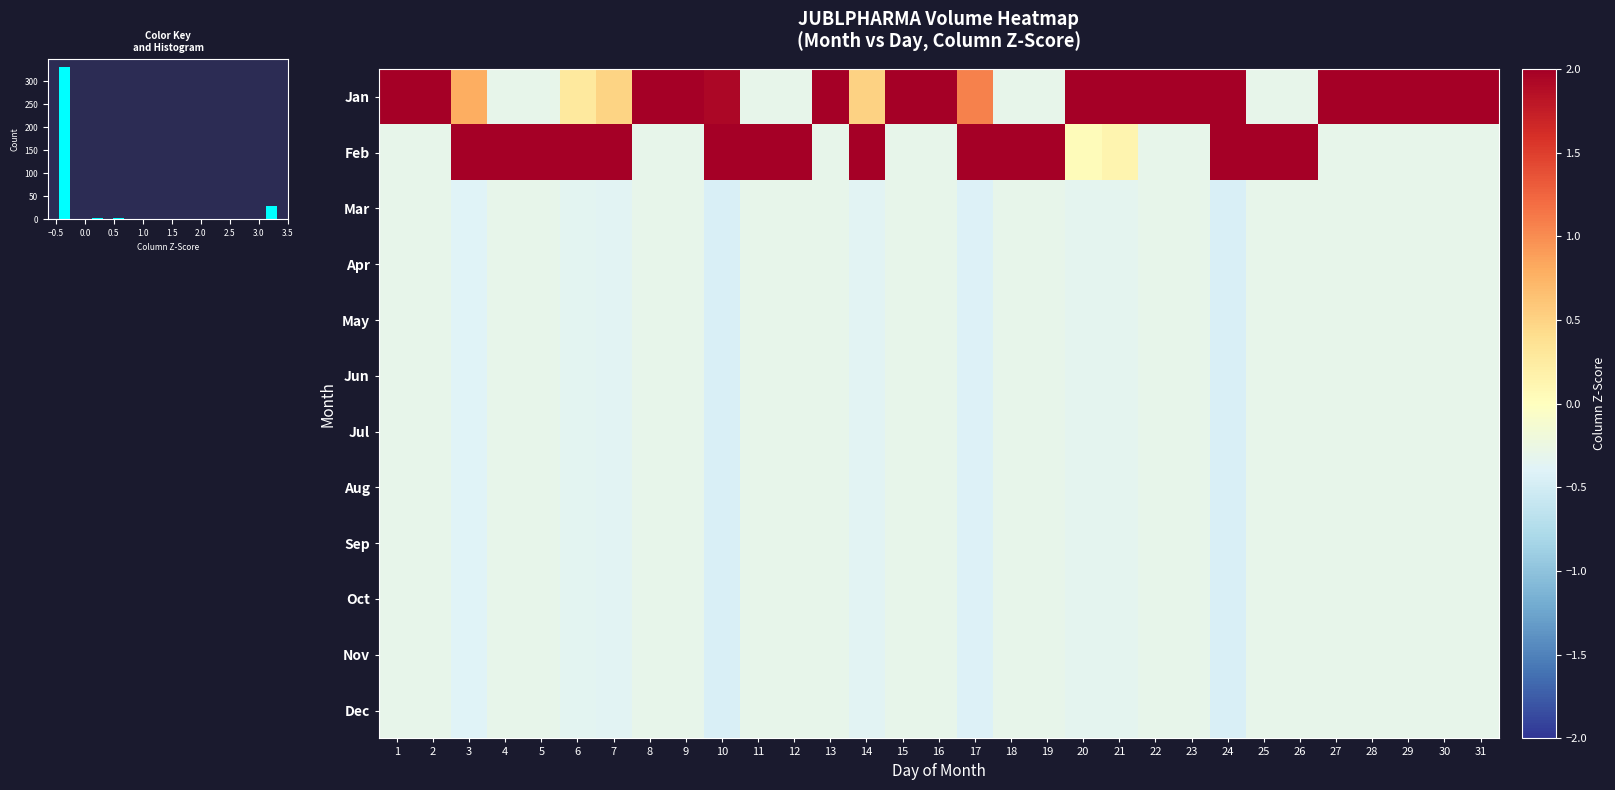

Is it true that May equals -0.4 at 13?

False